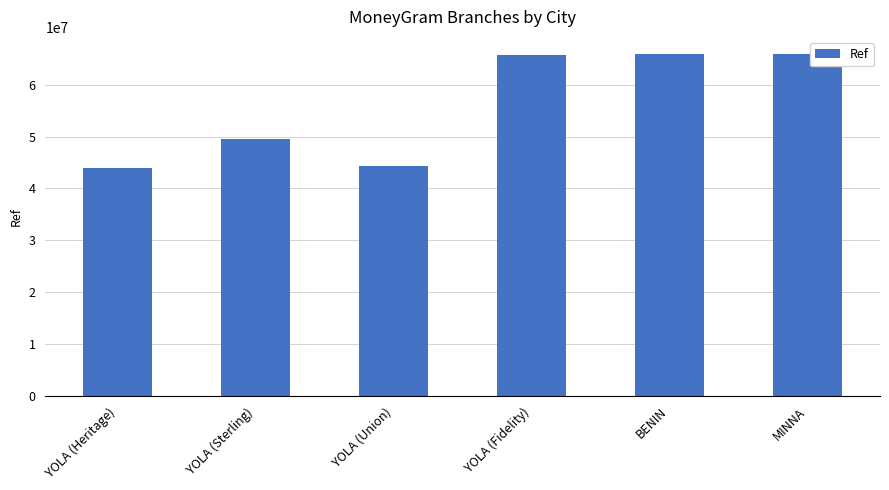

The value at MINNA is 65897274. True or false?

True